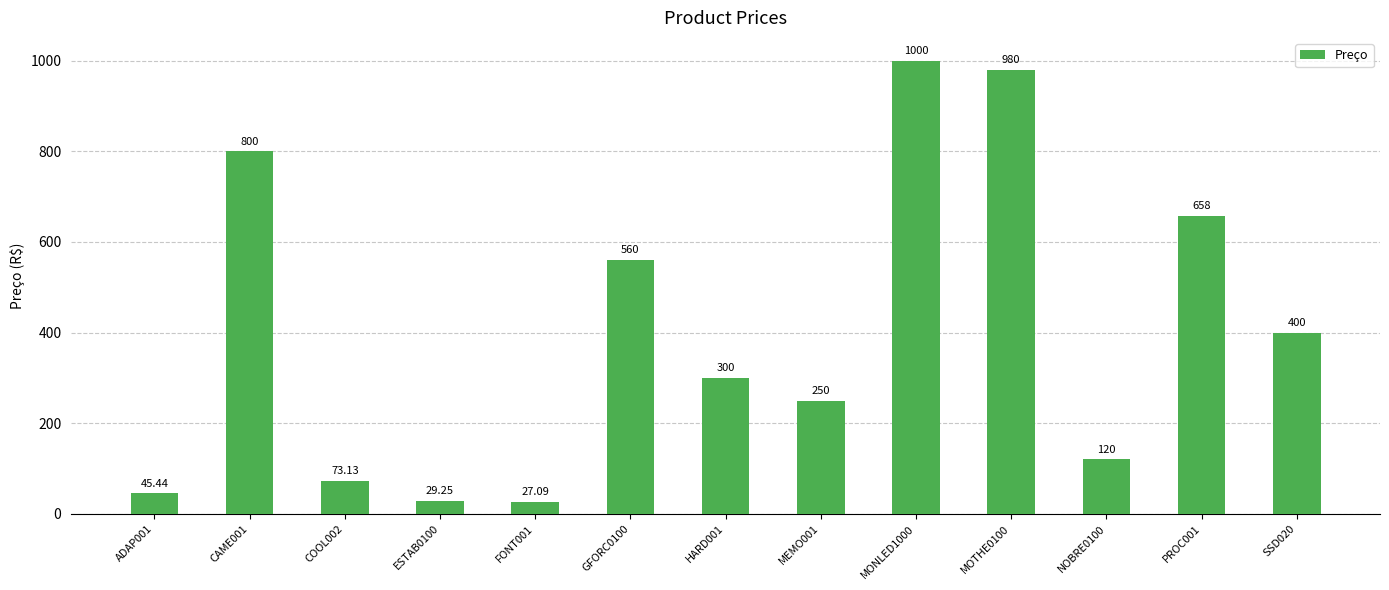

List the labels in order of value, smallest first.

FONT001, ESTAB0100, ADAP001, COOL002, NOBRE0100, MEMO001, HARD001, SSD020, GFORC0100, PROC001, CAME001, MOTHE0100, MONLED1000